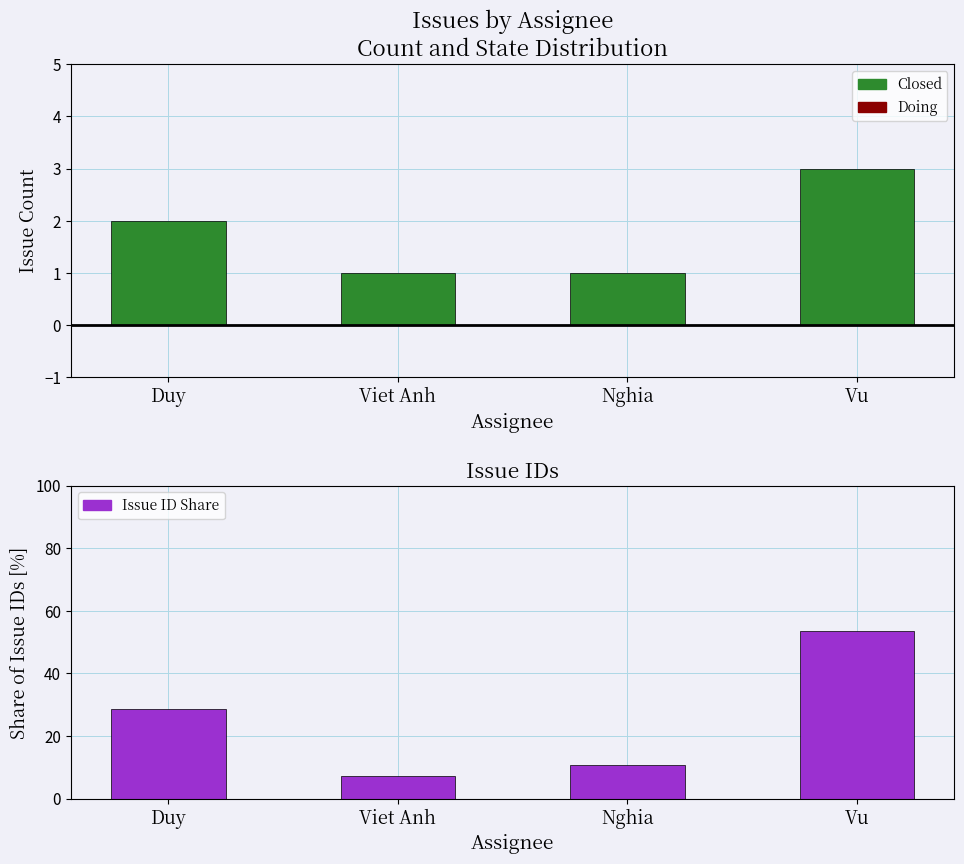

At which label does the data first exceed 28?

Duy